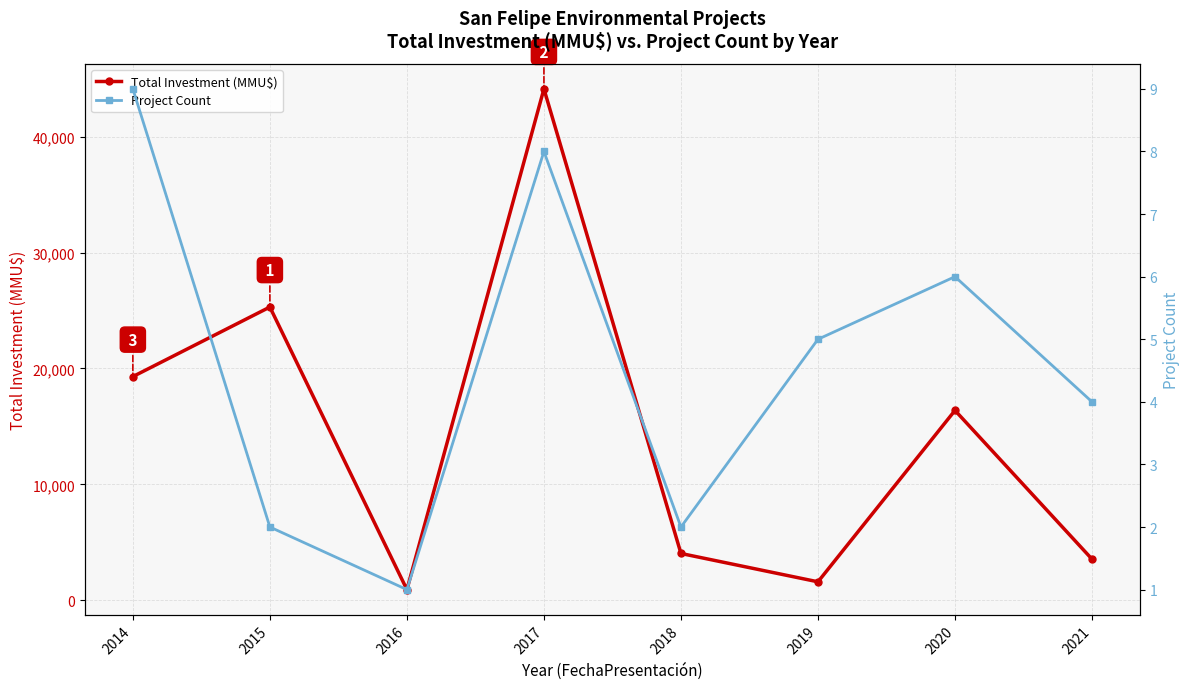

What is the maximum value shown in the chart?

44119